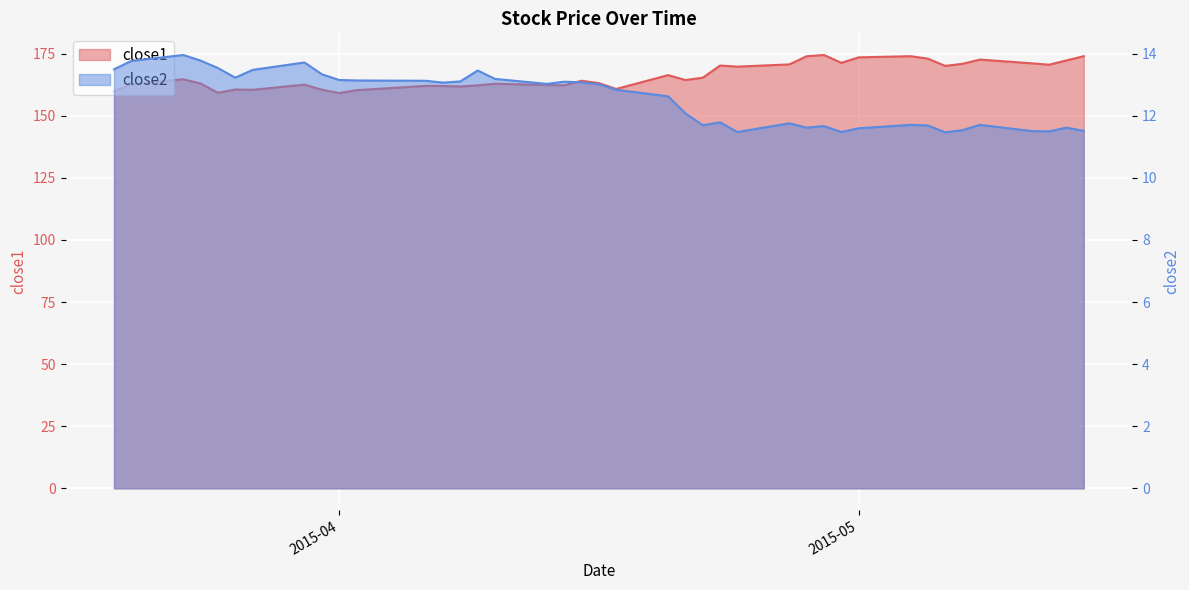

What position from the left is 2015-05-13?

39